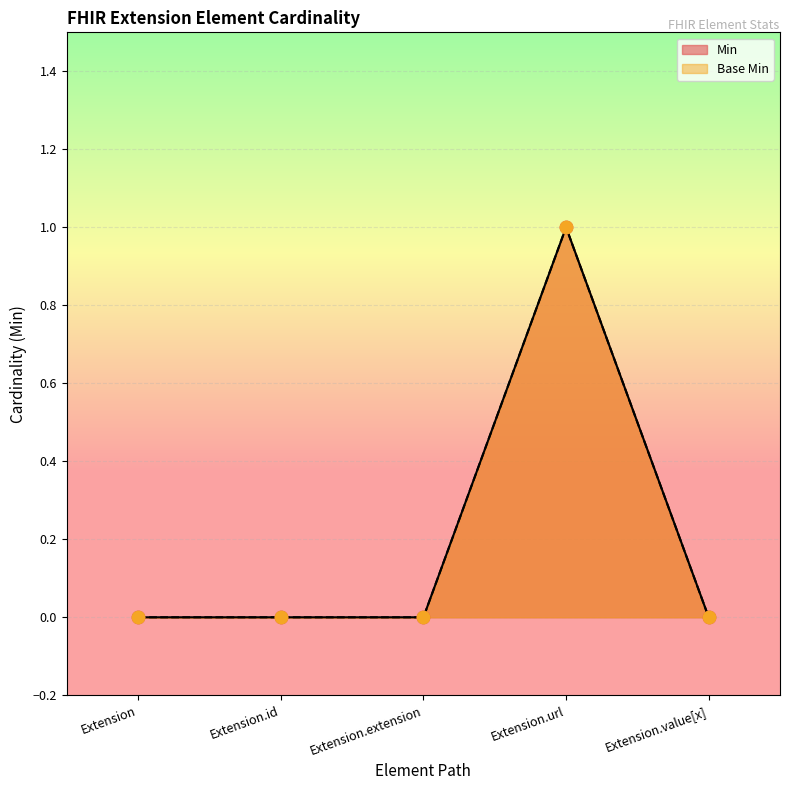

Which series reaches the maximum Y coordinate?

Min